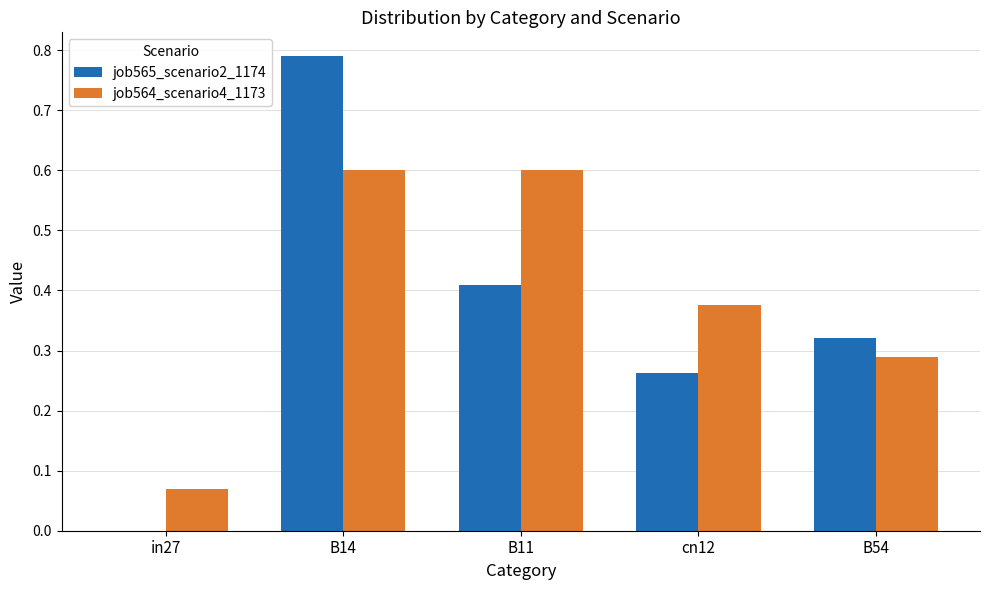

At which category does the chart reach its peak across all series?

B14